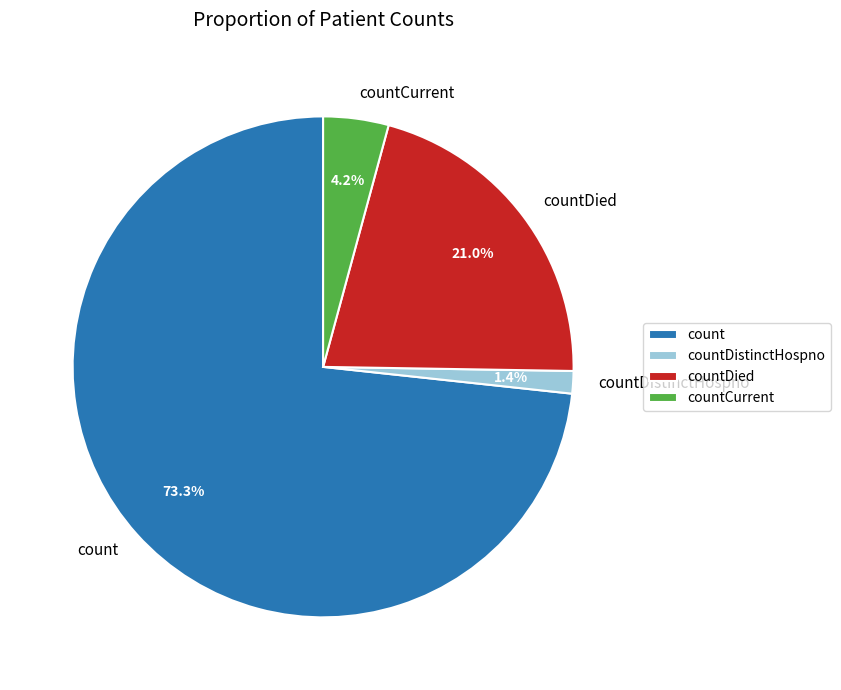

To the nearest percent, what portion does countDistinctHospno represent?

1%